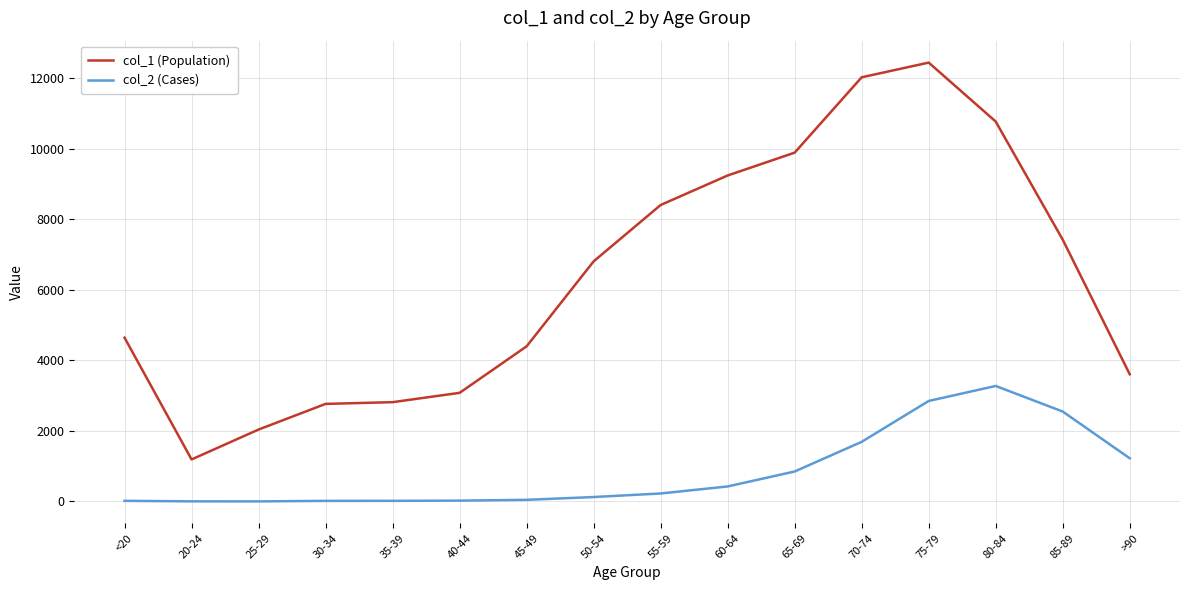

Does the chart display data point markers on the line(s)?

No